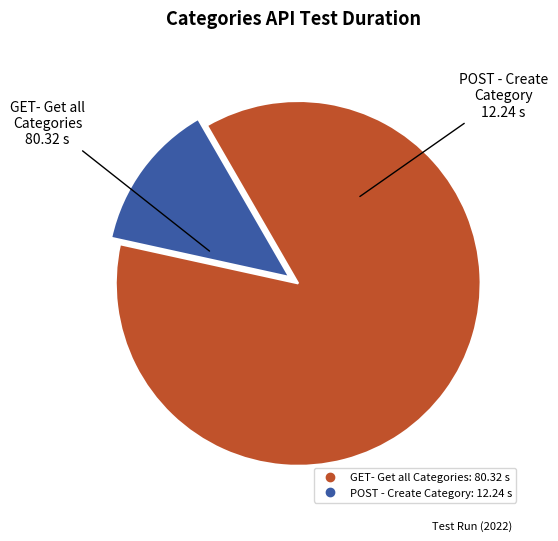

What is the smallest slice in the pie chart?

POST - Create Category